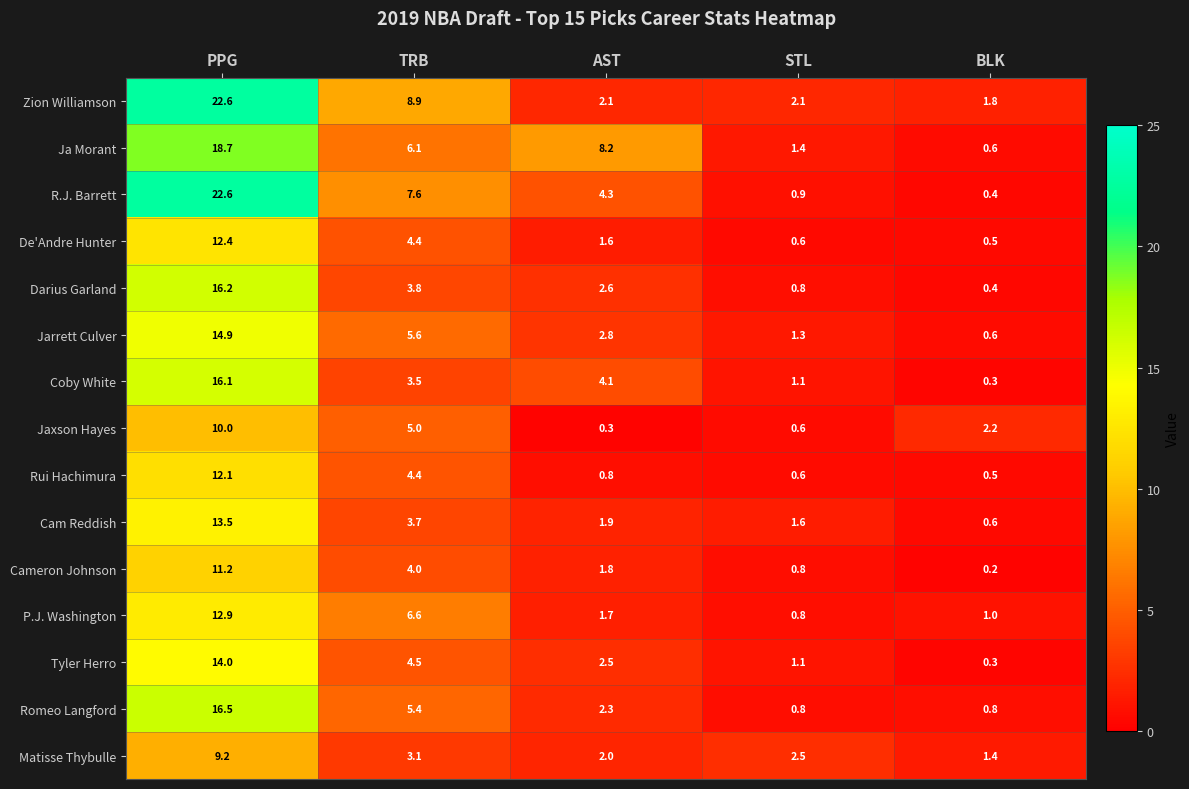

List the labels in order of Ja Morant value, largest first.

PPG, AST, TRB, STL, BLK